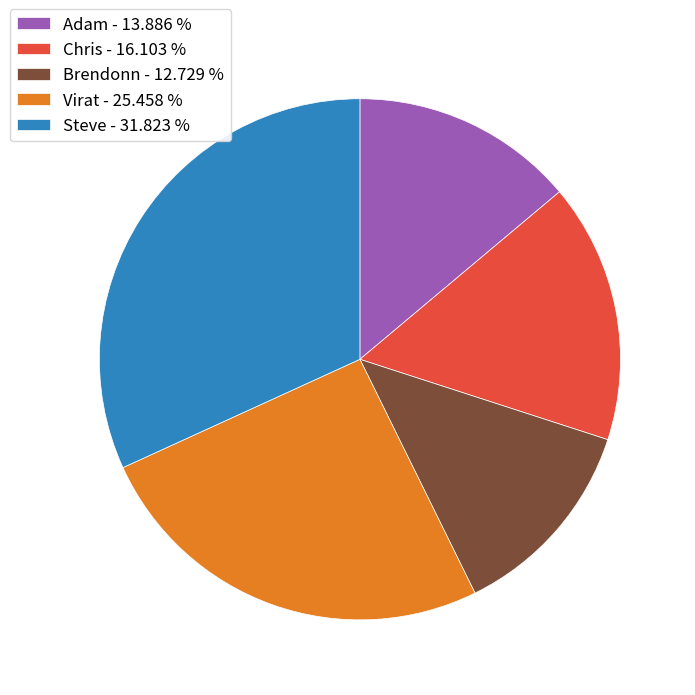

Is Chris the majority of the pie?

No